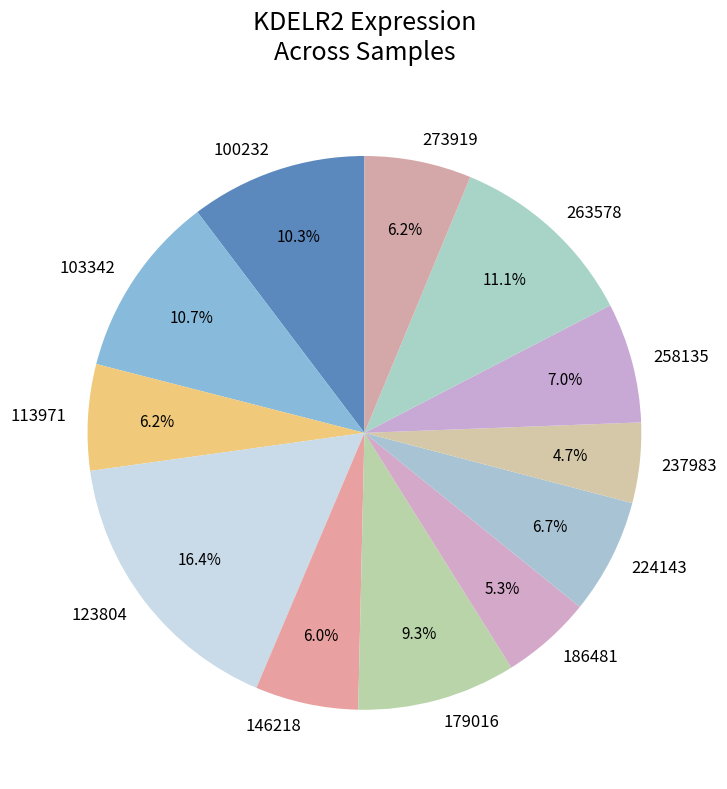

Does 186481 account for over 50% of the chart?

No